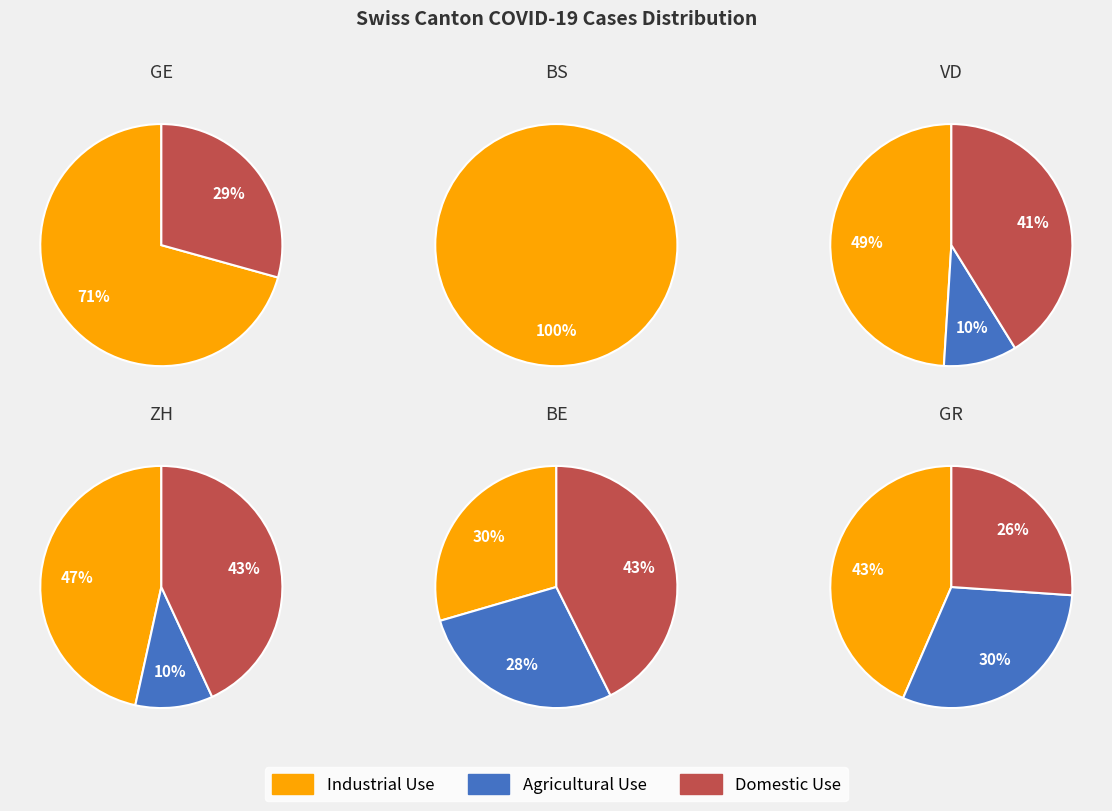

What is the difference between the highest and lowest values at 1?

3